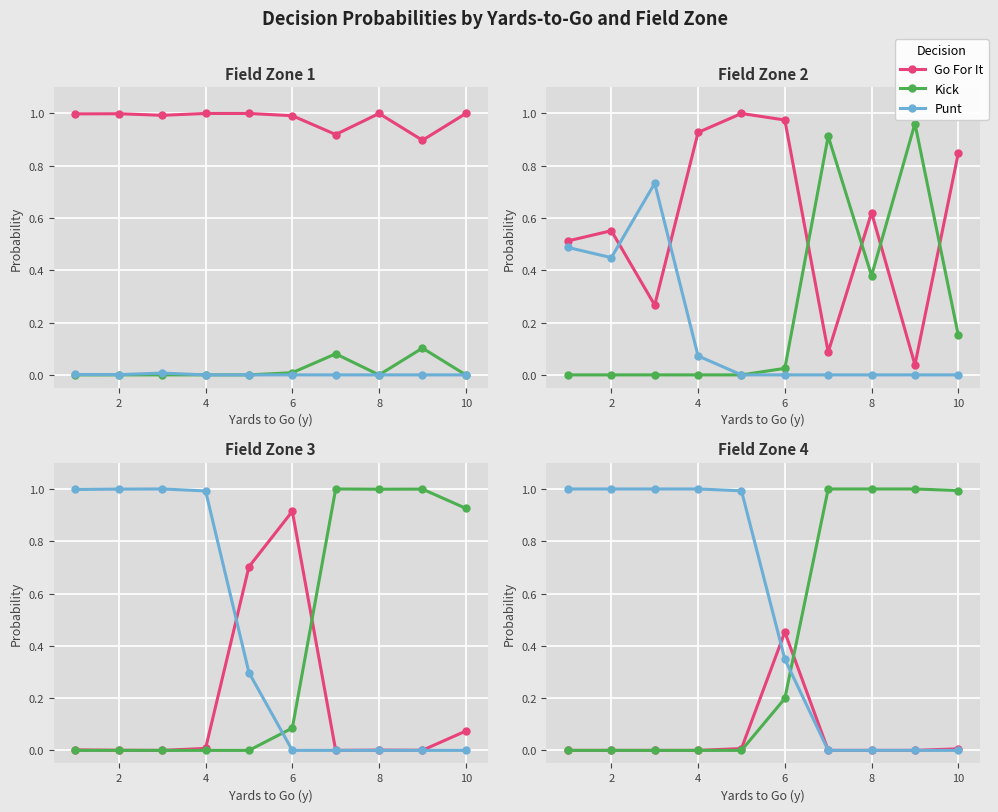

After their last crossing, which series has the higher values: Punt or Kick?

Kick